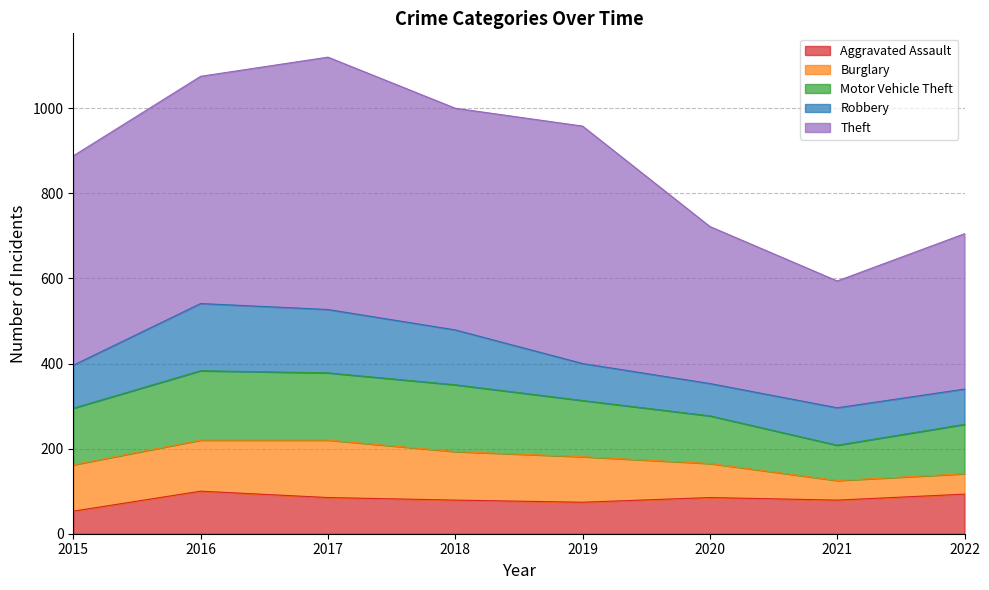

How many data points in Robbery are less than 101?

4